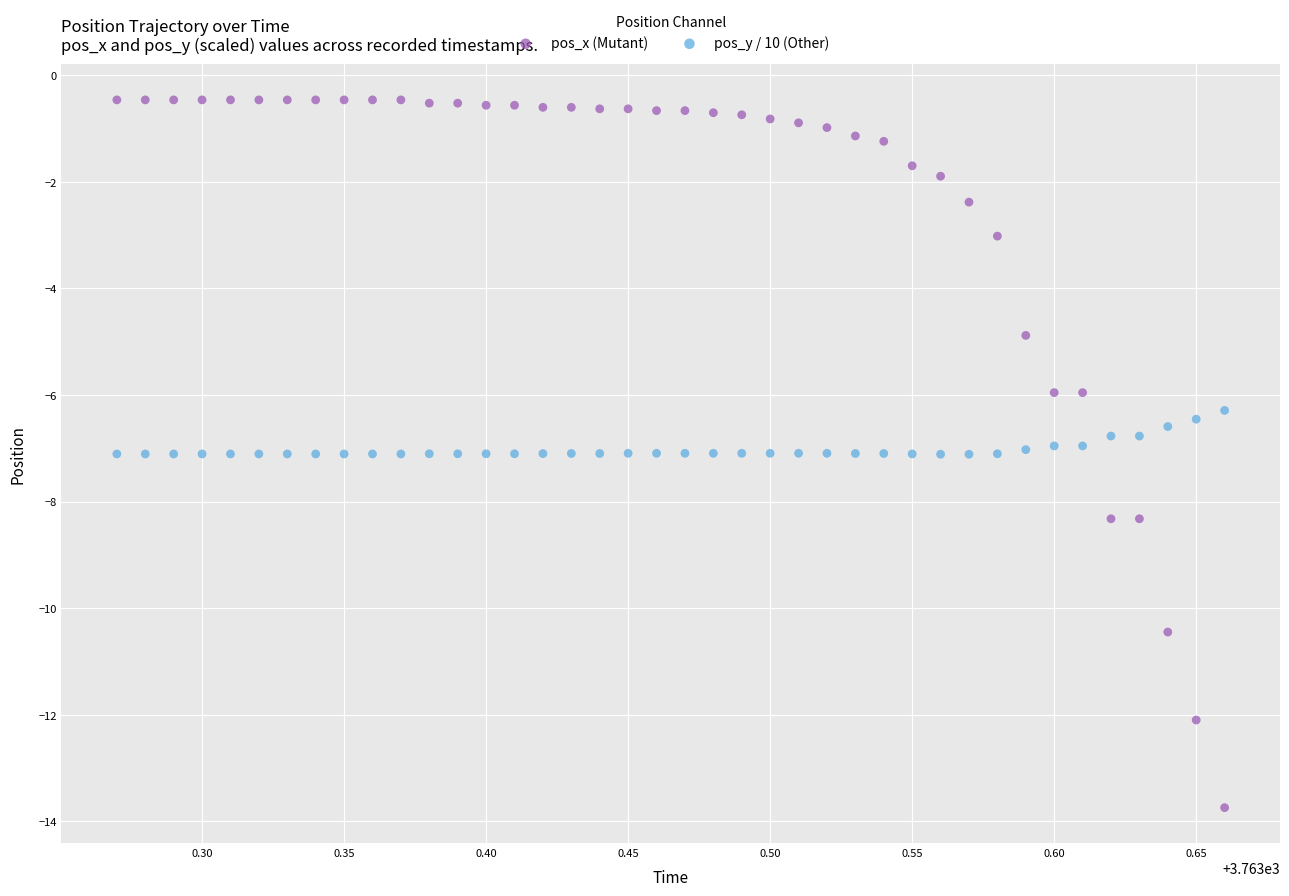

What is the X range (max minus min) for the scatter plot?

0.4